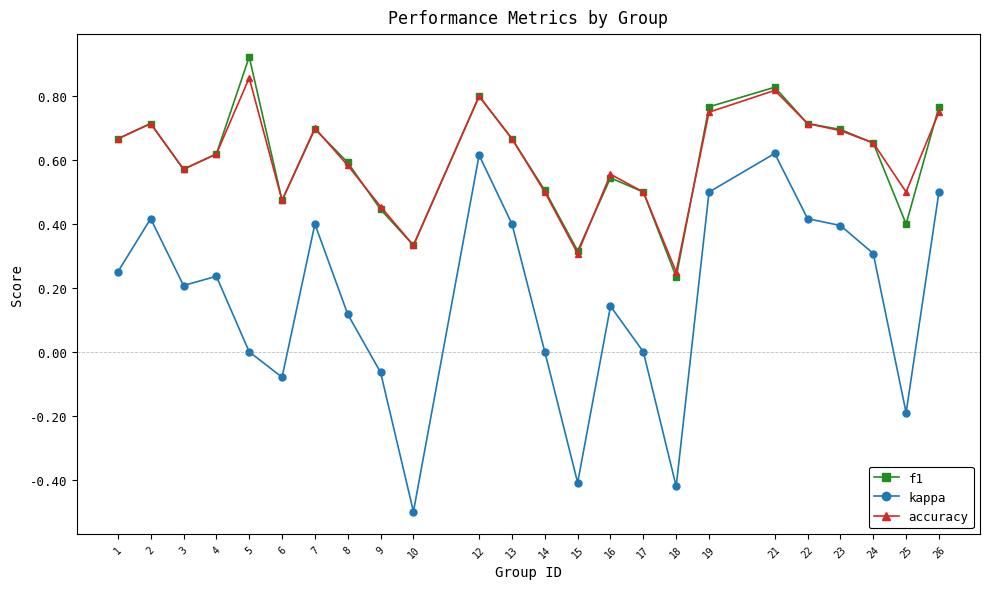

Is it true that kappa equals -0.3 at 25?

False